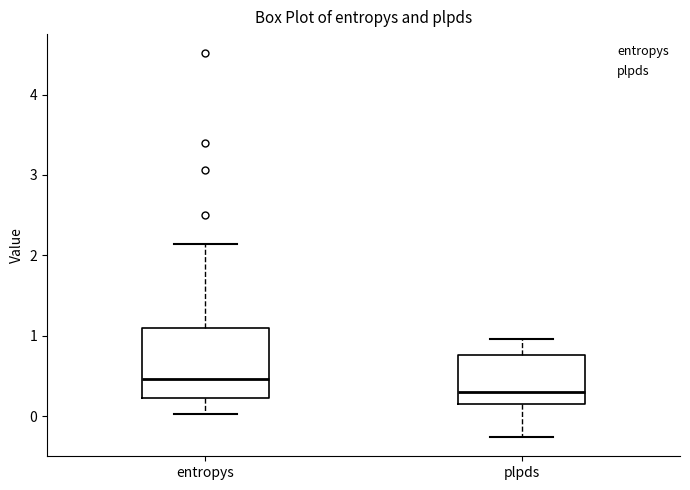

Where is the lower edge of the box for entropys on the y-axis? The values are not printed on the chart, so give them approximately, as read against the axis.

0.2